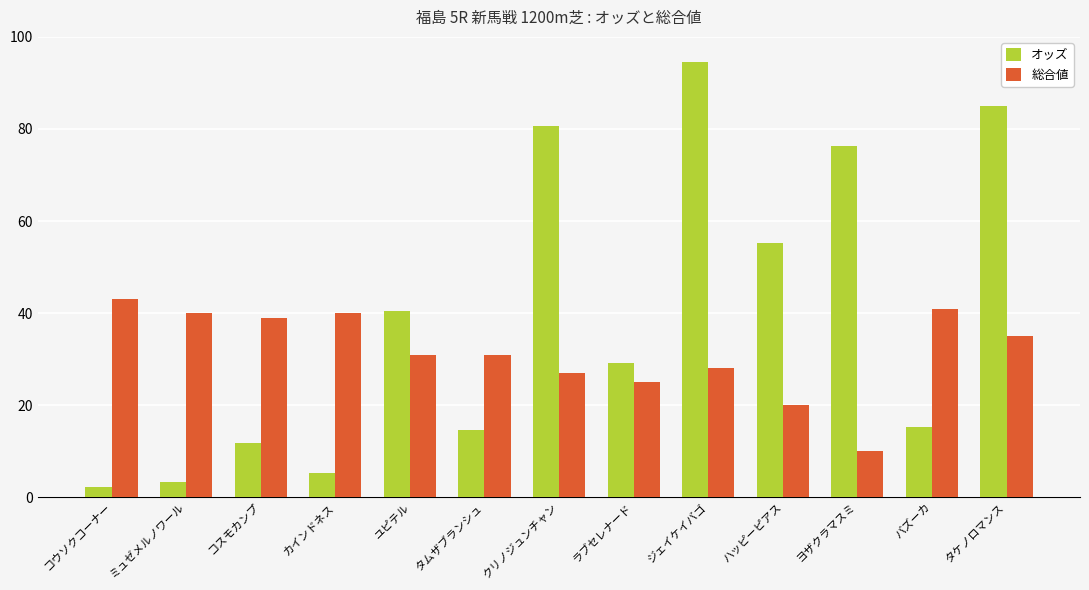

What is the label of the 1st bar from the right?

タケノロマンス